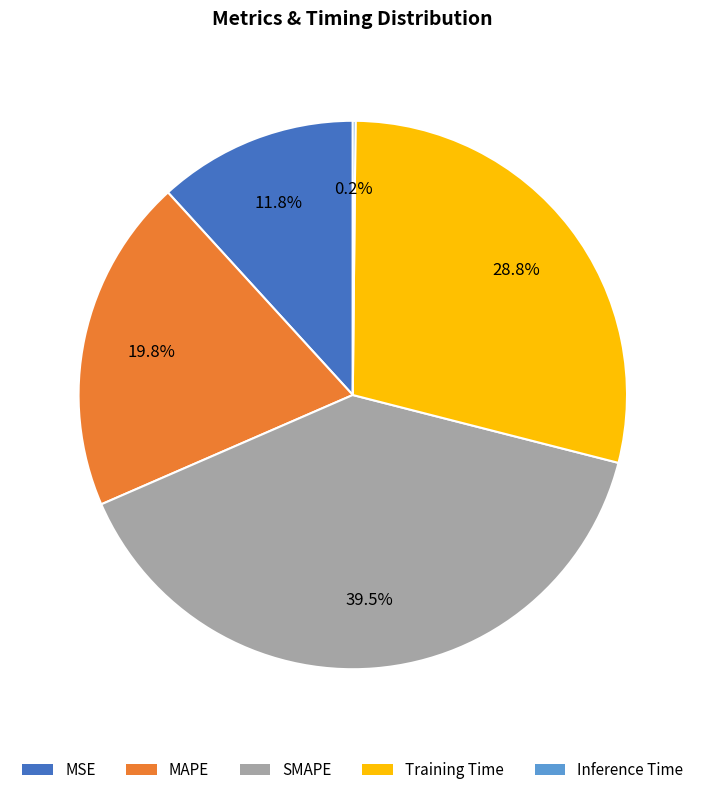

To the nearest percent, what is the difference between the SMAPE and Training Time slice percentages?

11%